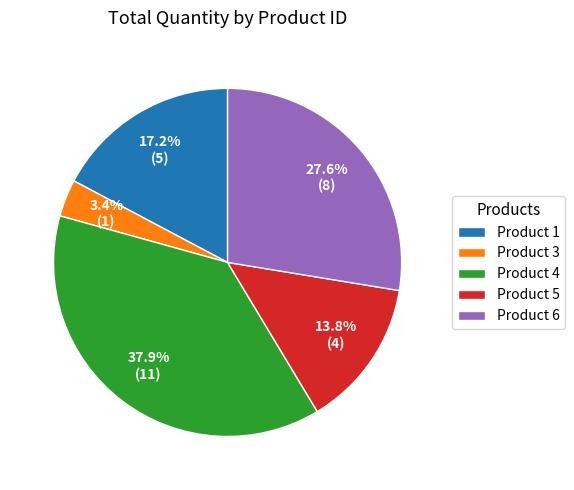

Which slice is the smallest?

Product 3